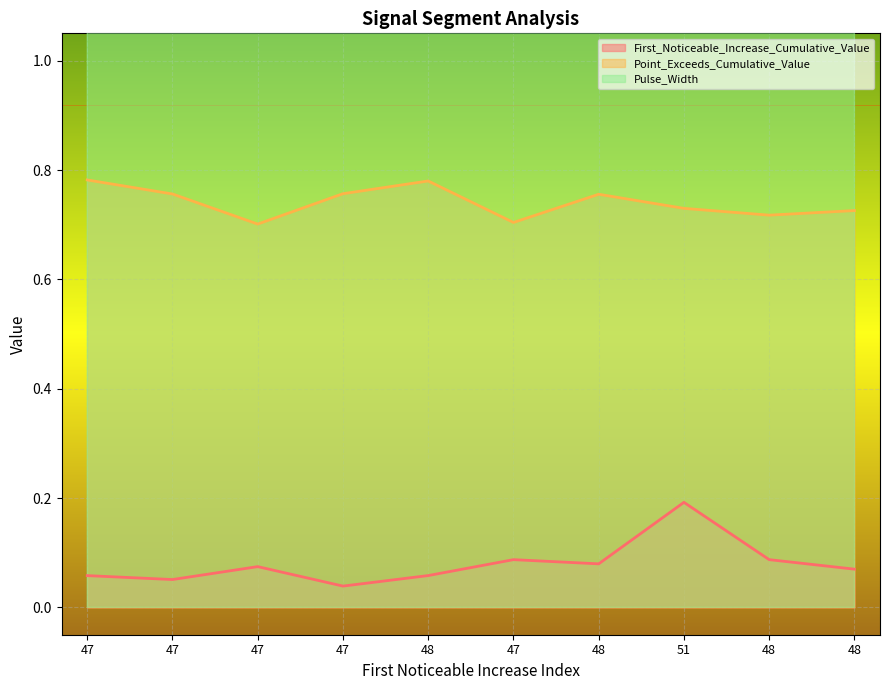

True or false: Pulse_Width and Point_Exceeds_Cumulative_Value intersect in this chart.

False